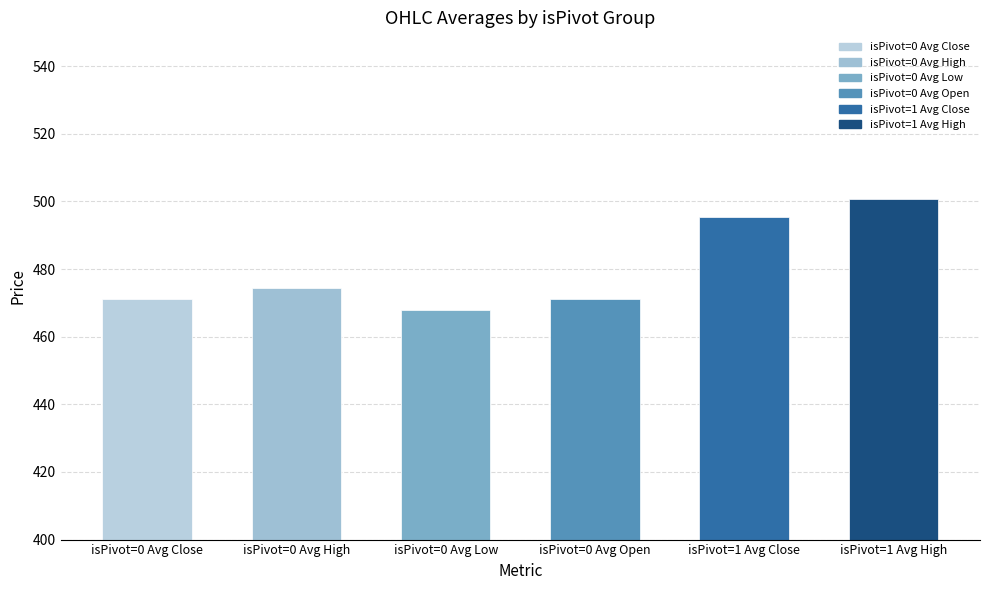

Is it true that the value at isPivot=0 Avg Low is 636.8?

False